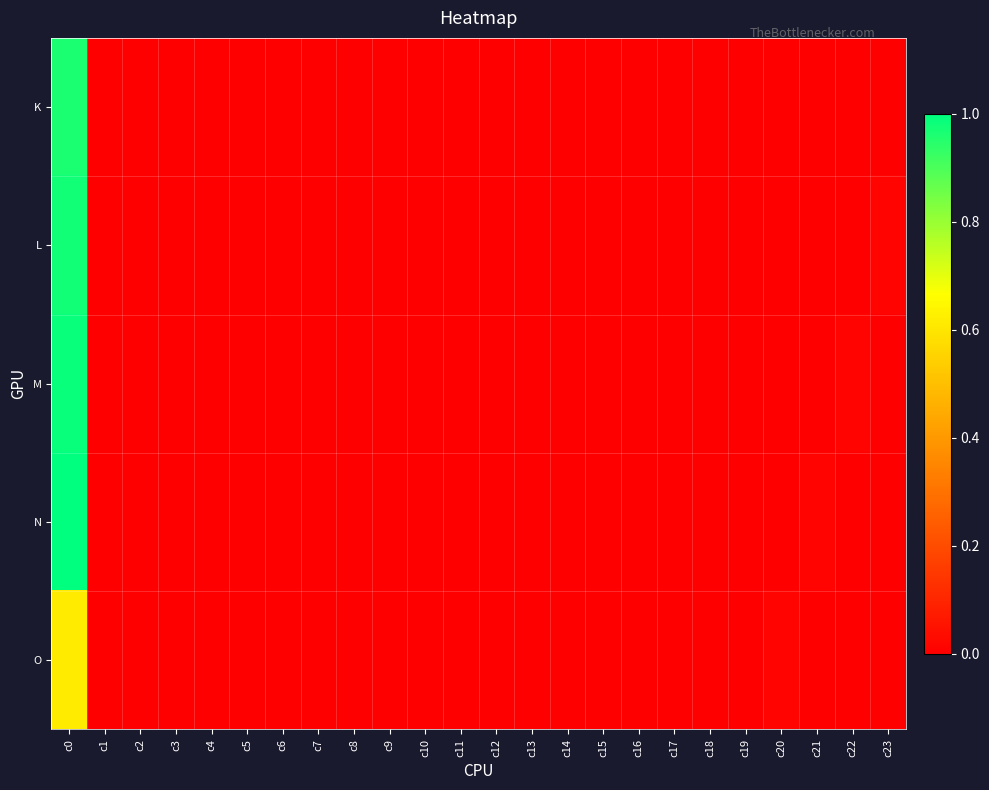

At how many categories does at least one series exceed 0?

5